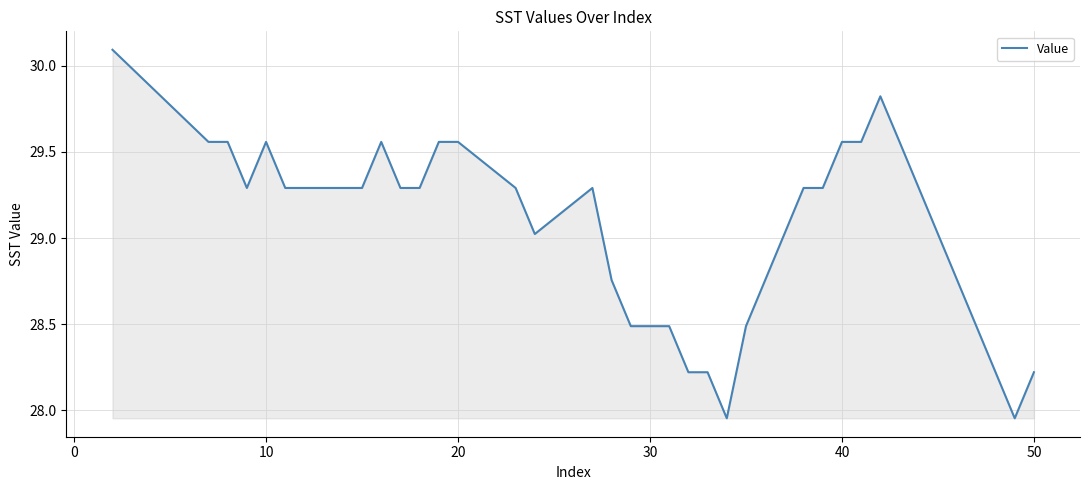

What is the maximum value shown in the chart?

30.1